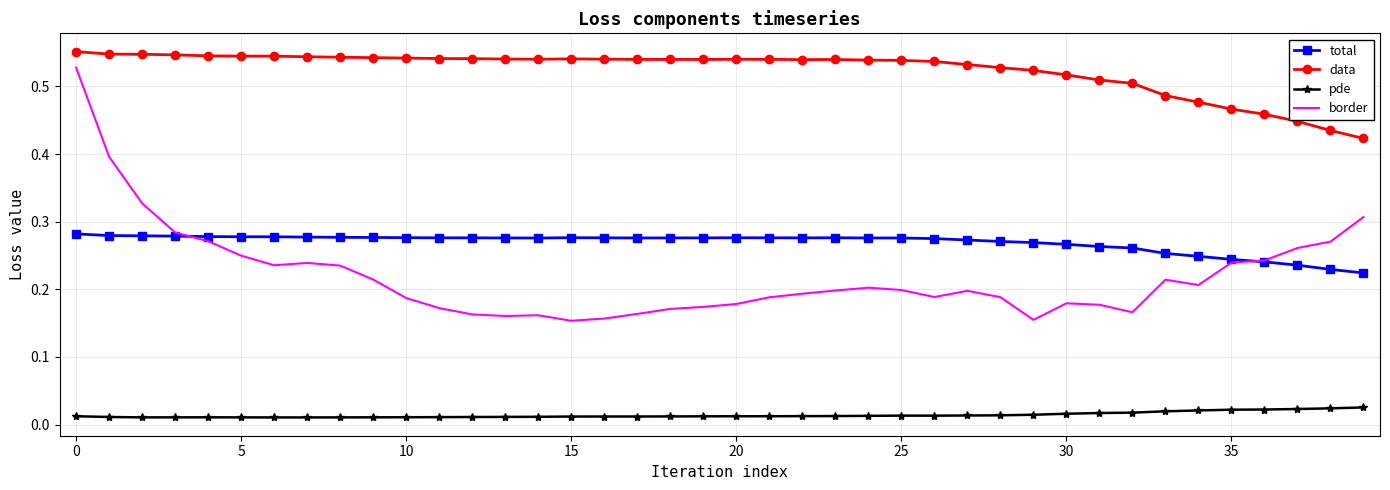

True or false: total has more than 2 interior local peaks.

True